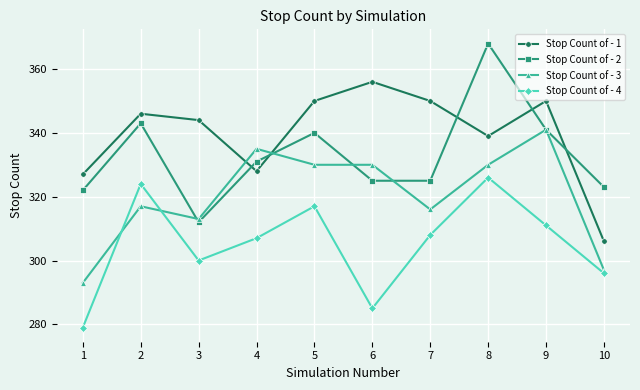

Reading left to right, transcribe all the data shown in this chart.

Stop Count of - 1: 1=327	2=346	3=344	4=328	5=350	6=356	7=350	8=339	9=350	10=306
Stop Count of - 2: 1=322	2=343	3=312	4=331	5=340	6=325	7=325	8=368	9=341	10=323
Stop Count of - 3: 1=293	2=317	3=313	4=335	5=330	6=330	7=316	8=330	9=341	10=297
Stop Count of - 4: 1=279	2=324	3=300	4=307	5=317	6=285	7=308	8=326	9=311	10=296